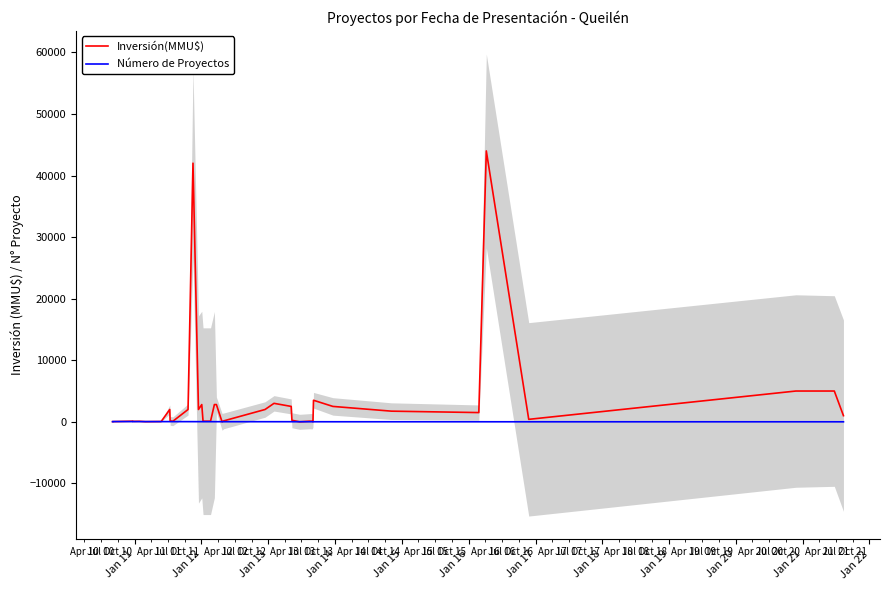

What are all the series names shown in the legend?

Inversión(MMU$), Número de Proyectos